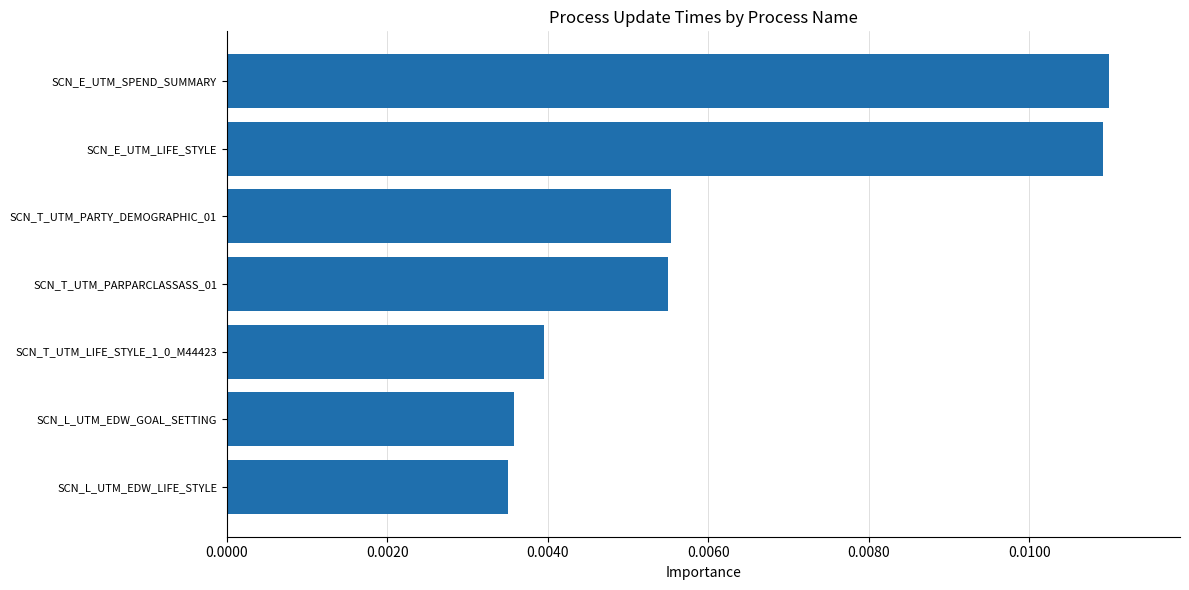

What position from the top is SCN_L_UTM_EDW_LIFE_STYLE?

7